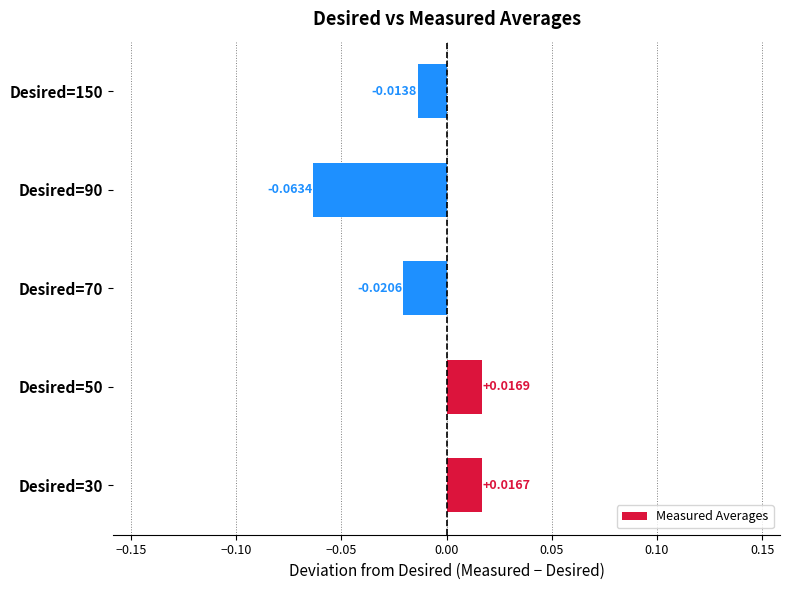

Which category has the highest value across all series?

Desired=50